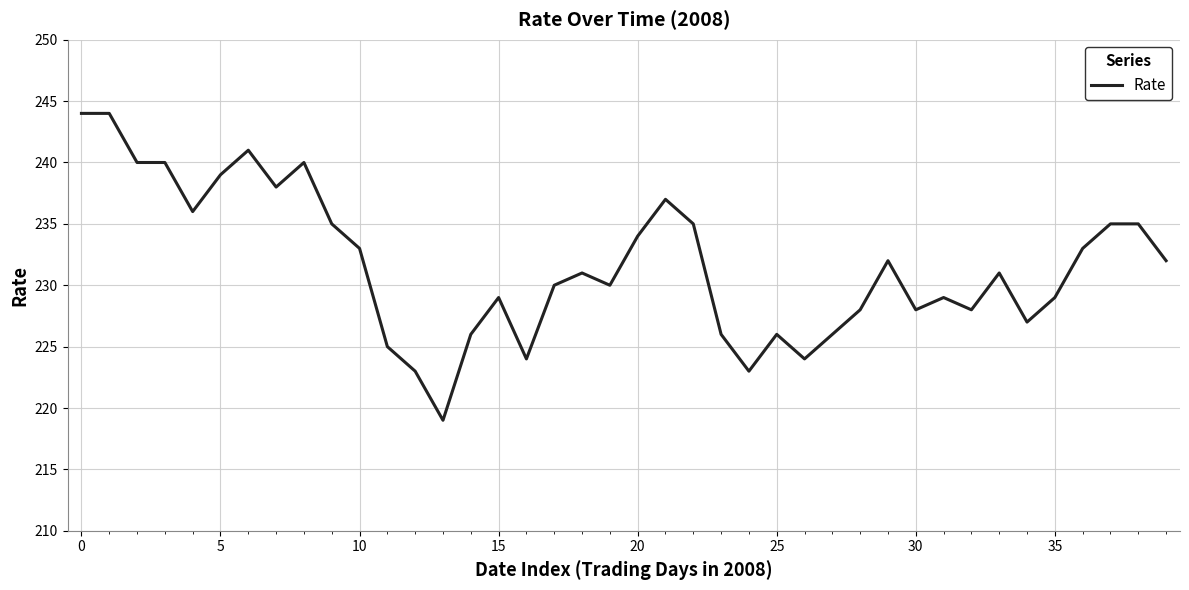

How many lines are shown in the chart?

1